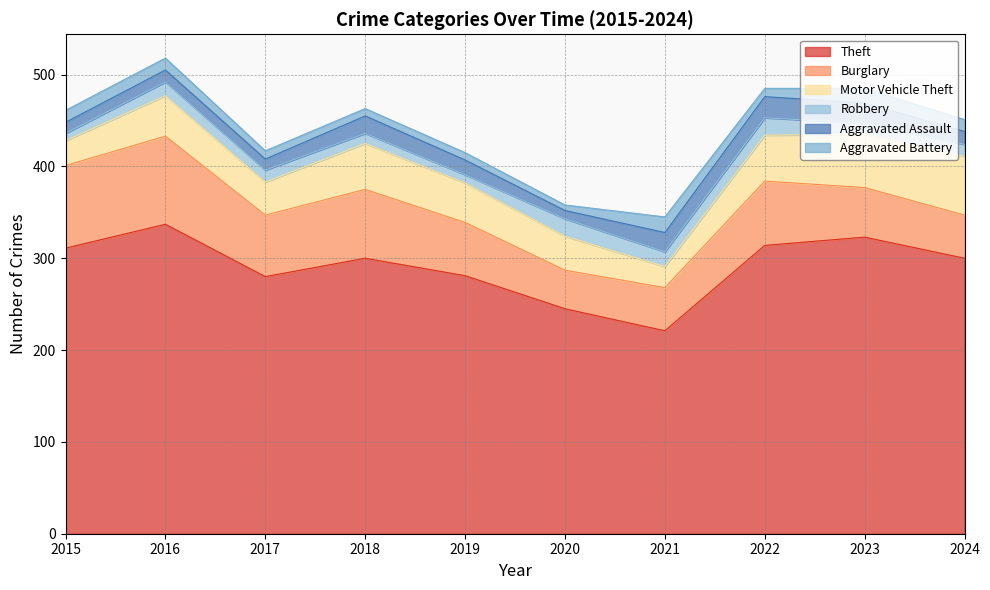

The value of Robbery at 2021 is 16. True or false?

True